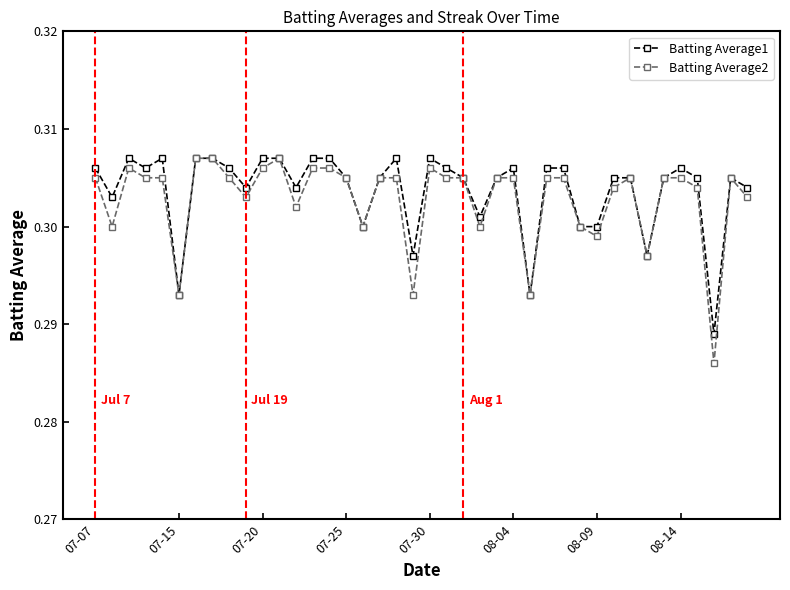

How many Batting Average1 values are between 0 and 1?

40